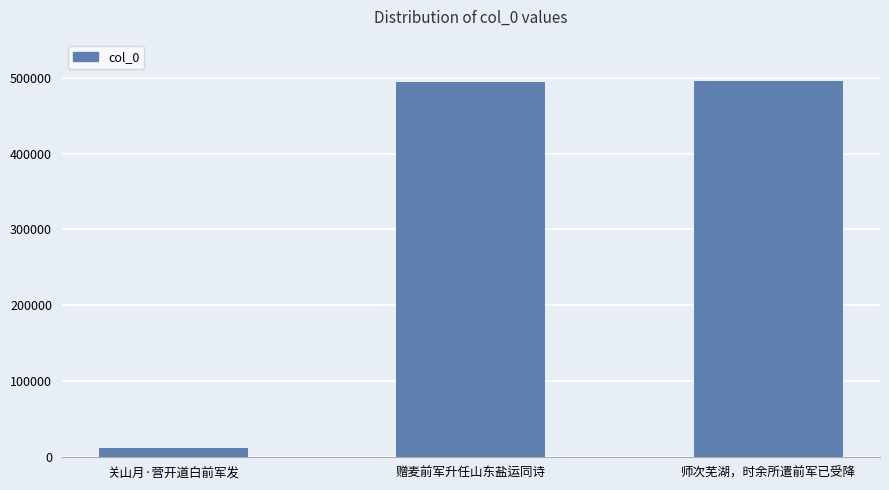

What is the sum of the values at 师次芜湖，时余所遣前军已受降 and 关山月·营开道白前军发?

507828